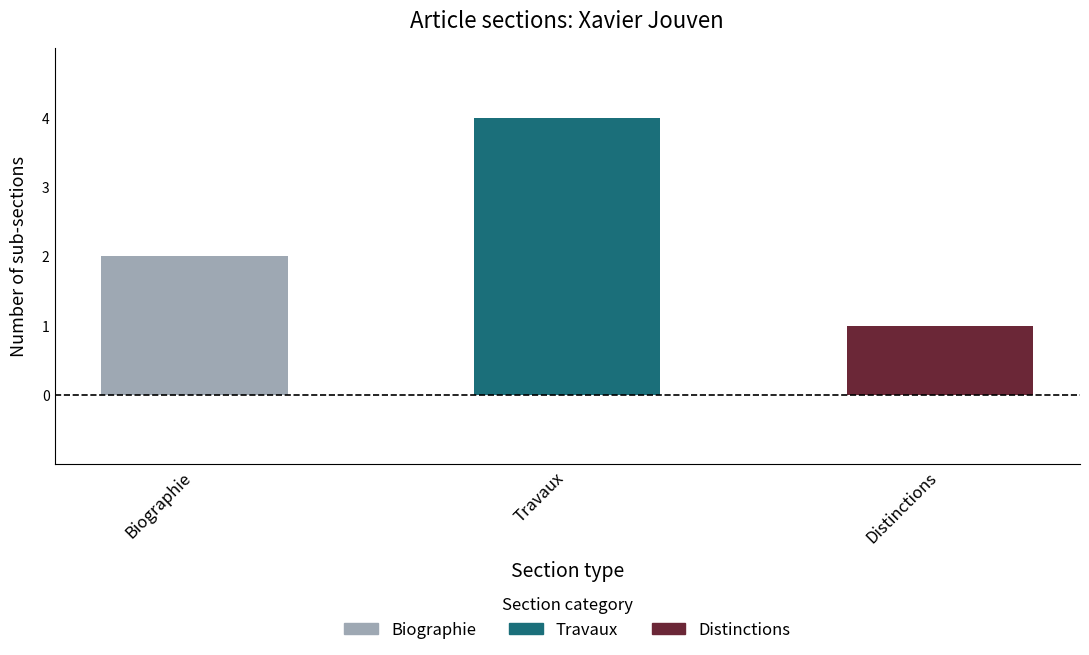

What is the label of the 1st bar from the right?

Distinctions